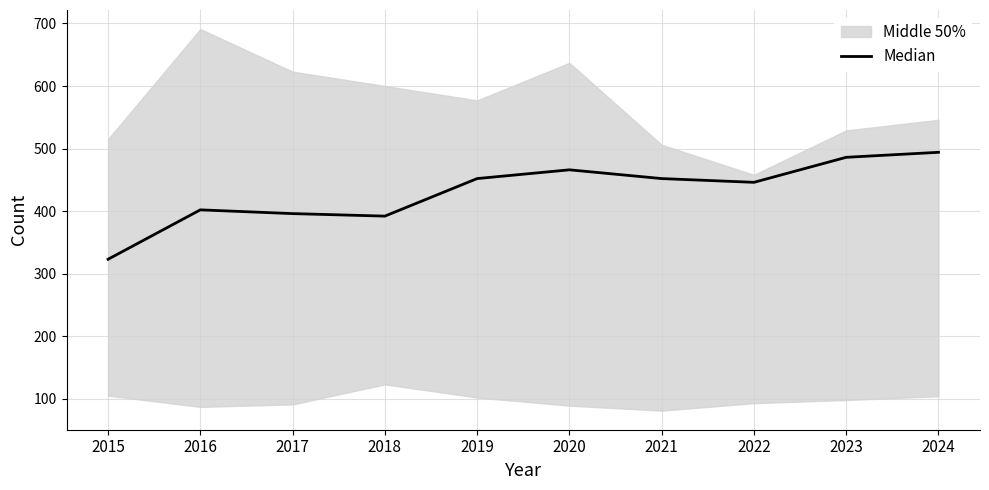

At which label does the data first exceed 452?

2020